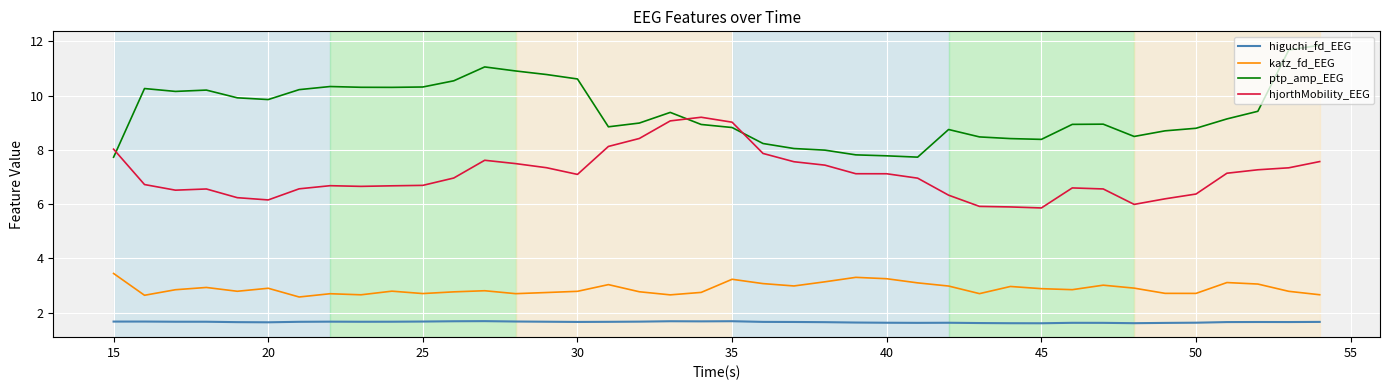

Which series has the largest total across all categories?

ptp_amp_EEG